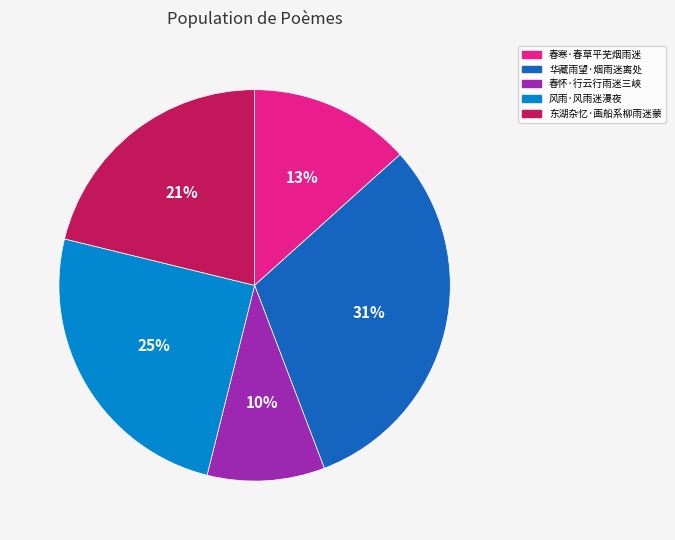

How many slices are in this pie chart?

5